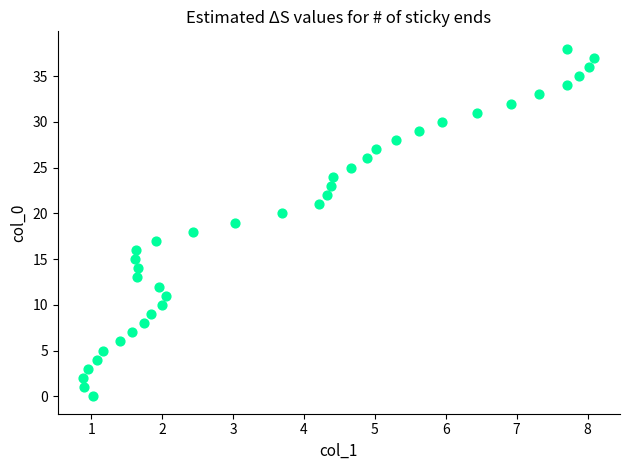

What is the range of Y values (max minus min)?

38